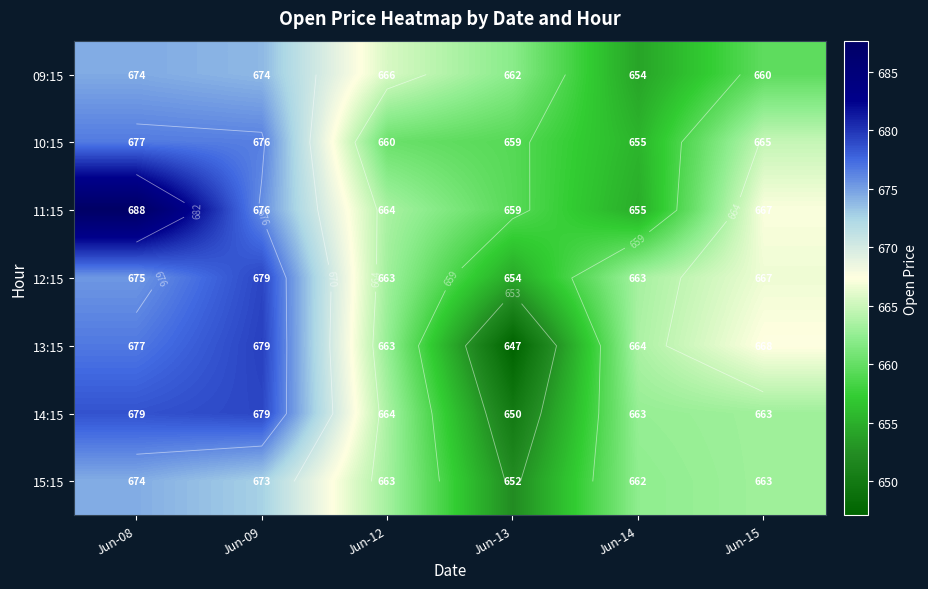

Which category has the lowest value in the 12:15 series?

Jun-13